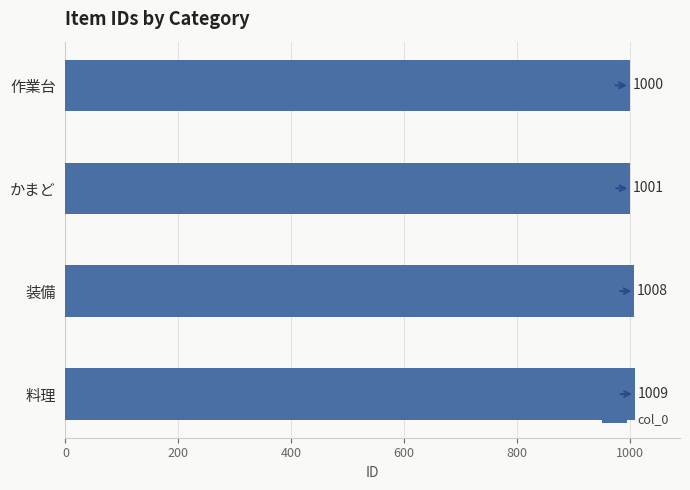

What is the difference between the values at 料理 and 作業台?

9